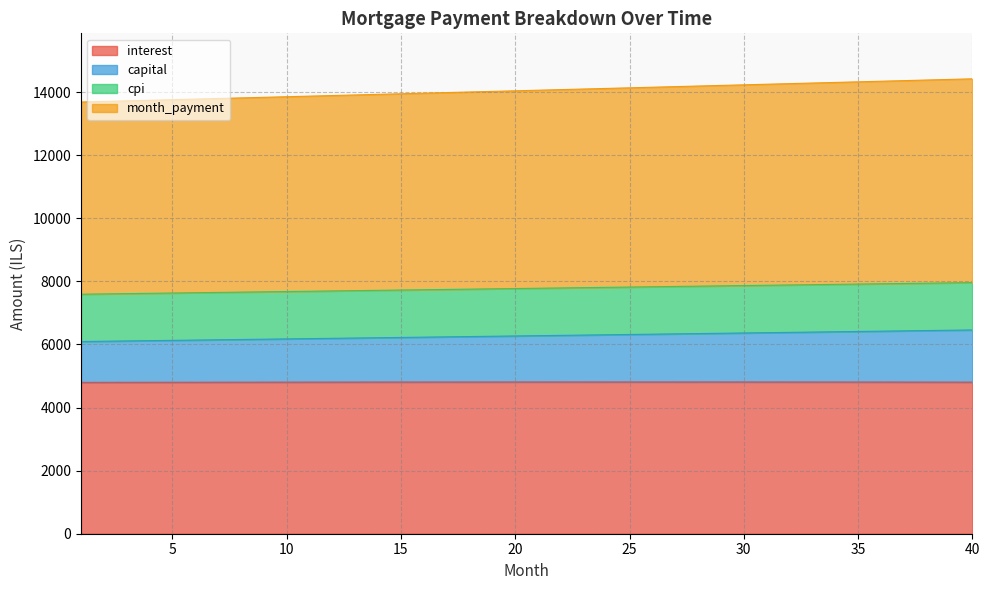

What is the lowest value of the interest series?

4798.9